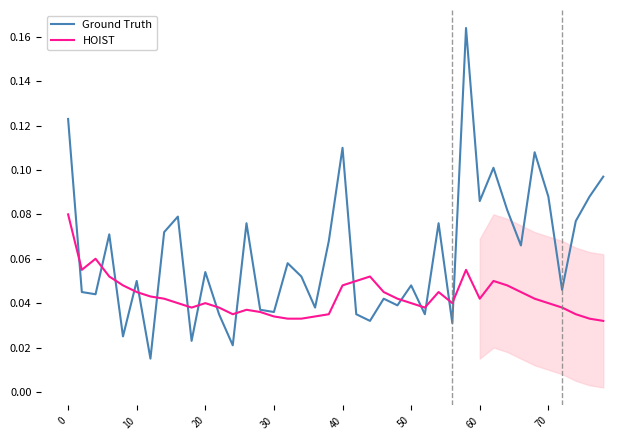

Rank the series by their average value, from highest to lowest.

Ground Truth, HOIST